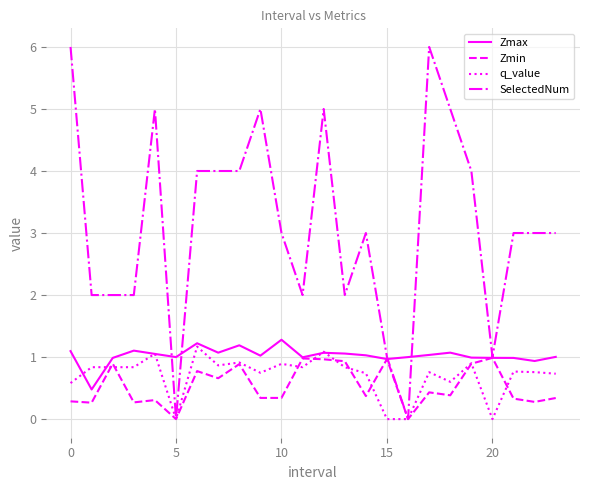

List the series in order of their peak value, lowest first.

Zmin, q_value, Zmax, SelectedNum